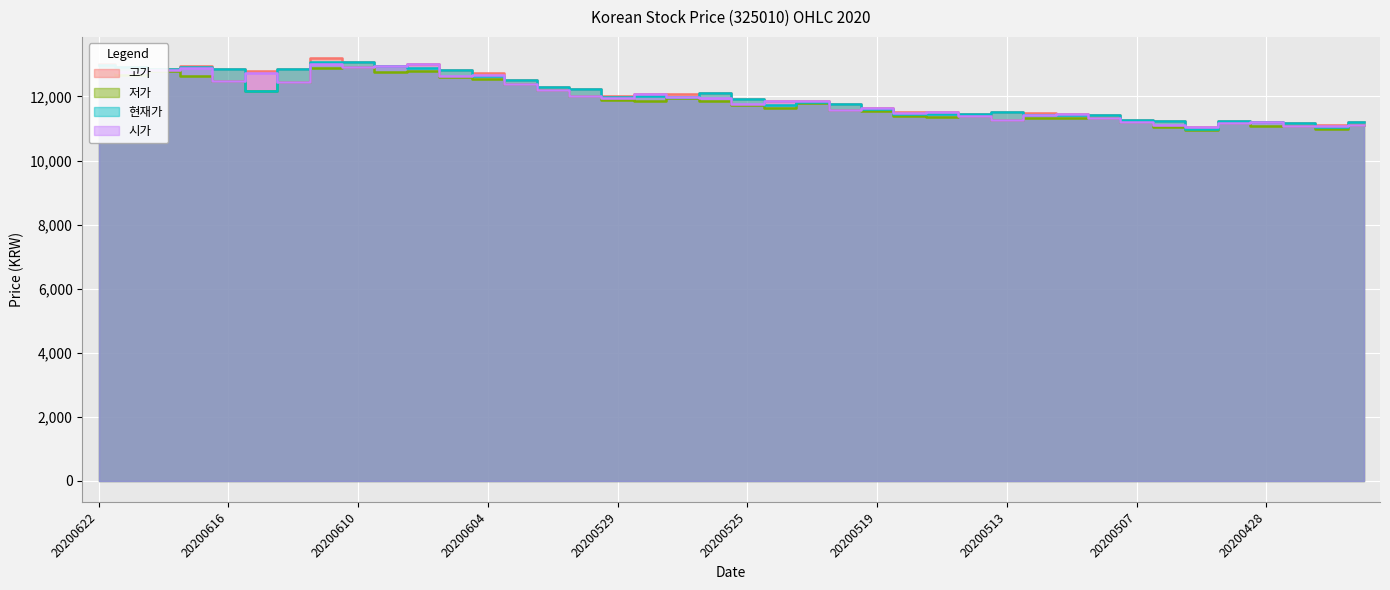

What are all the series names shown in the legend?

고가, 저가, 현재가, 시가